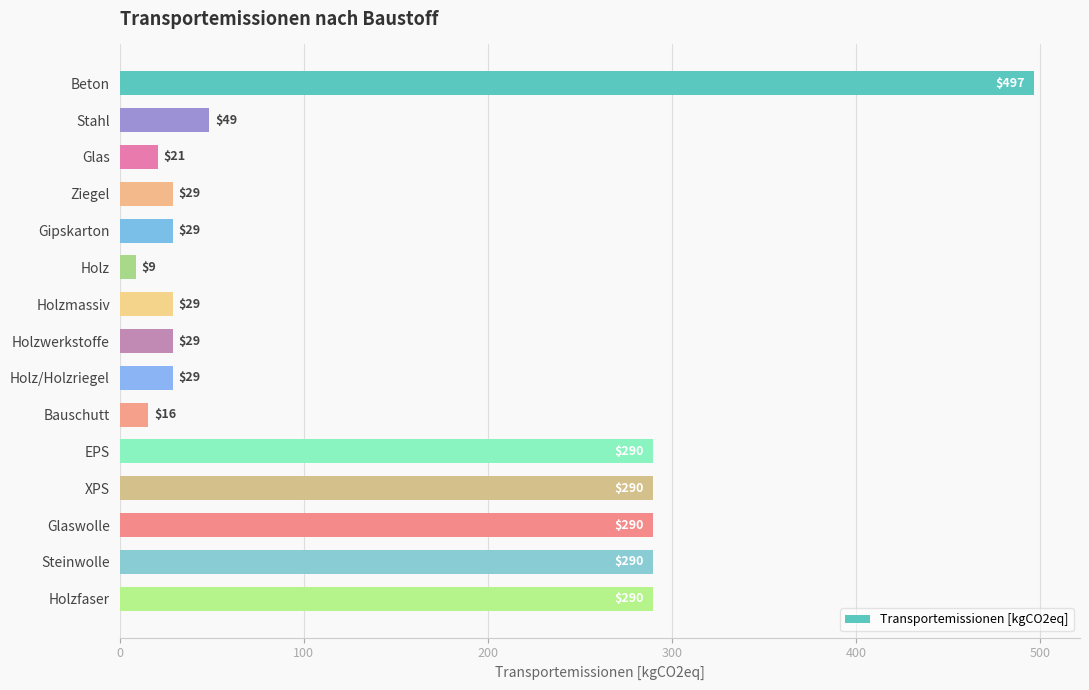

What is the greatest value displayed?

496.9